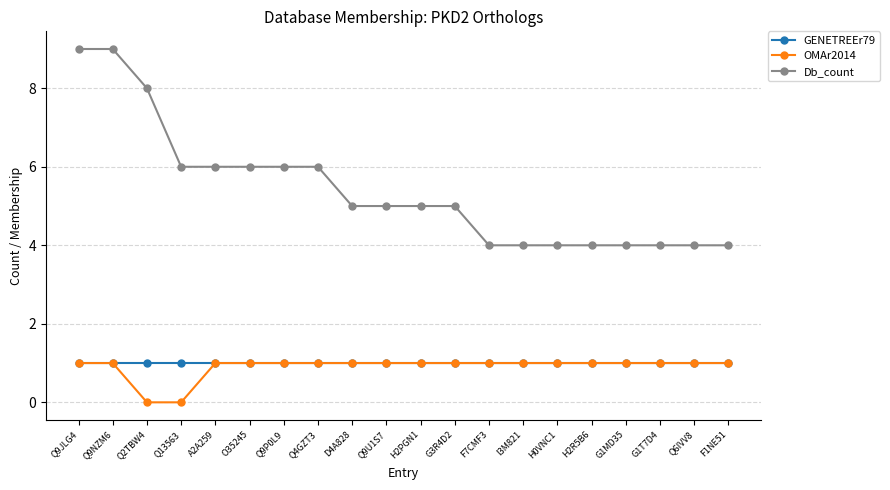

The OMAr2014 series shows 1 at A2A259. True or false?

True